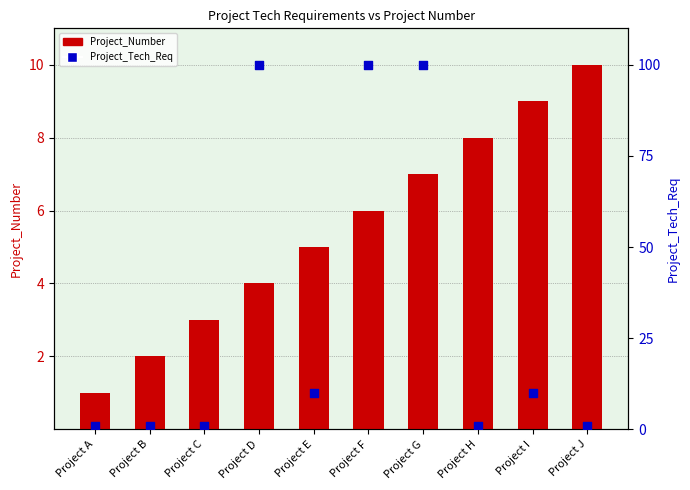

What are all the series names shown in the legend?

Project_Number, Project_Tech_Req